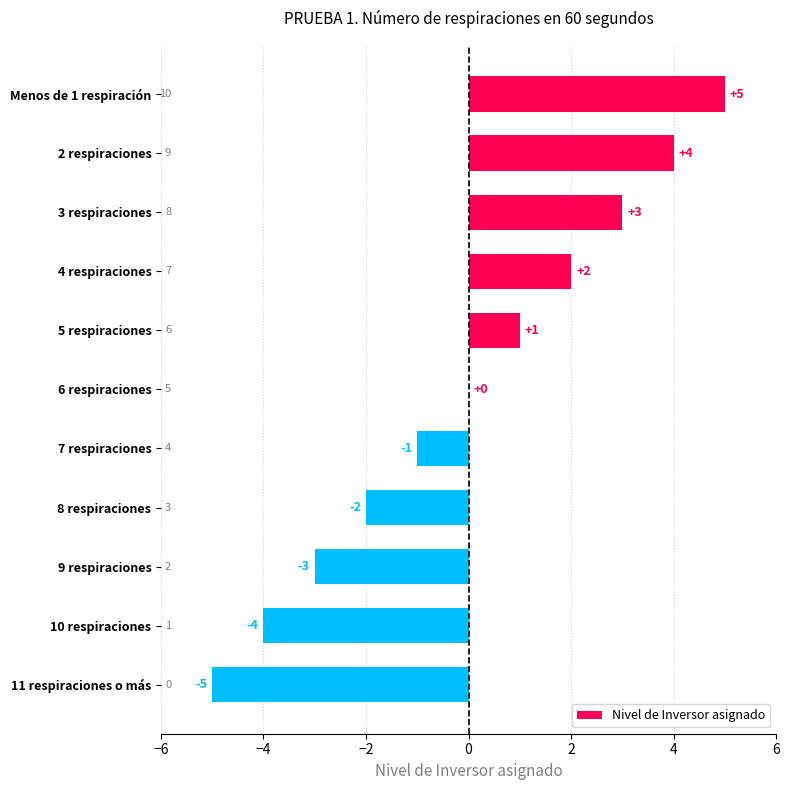

The chart shows a value of 2 at 3 respiraciones. True or false?

False